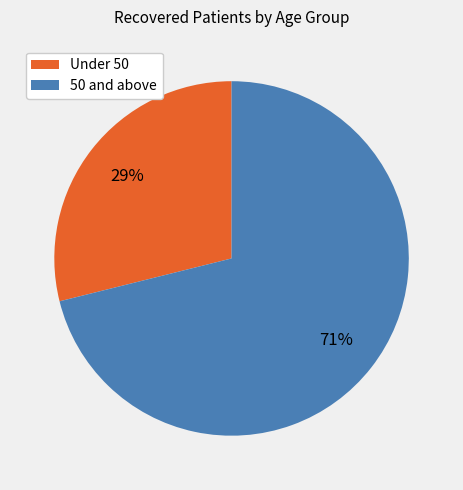

Rank the categories by value from lowest to highest.

Under 50, 50 and above